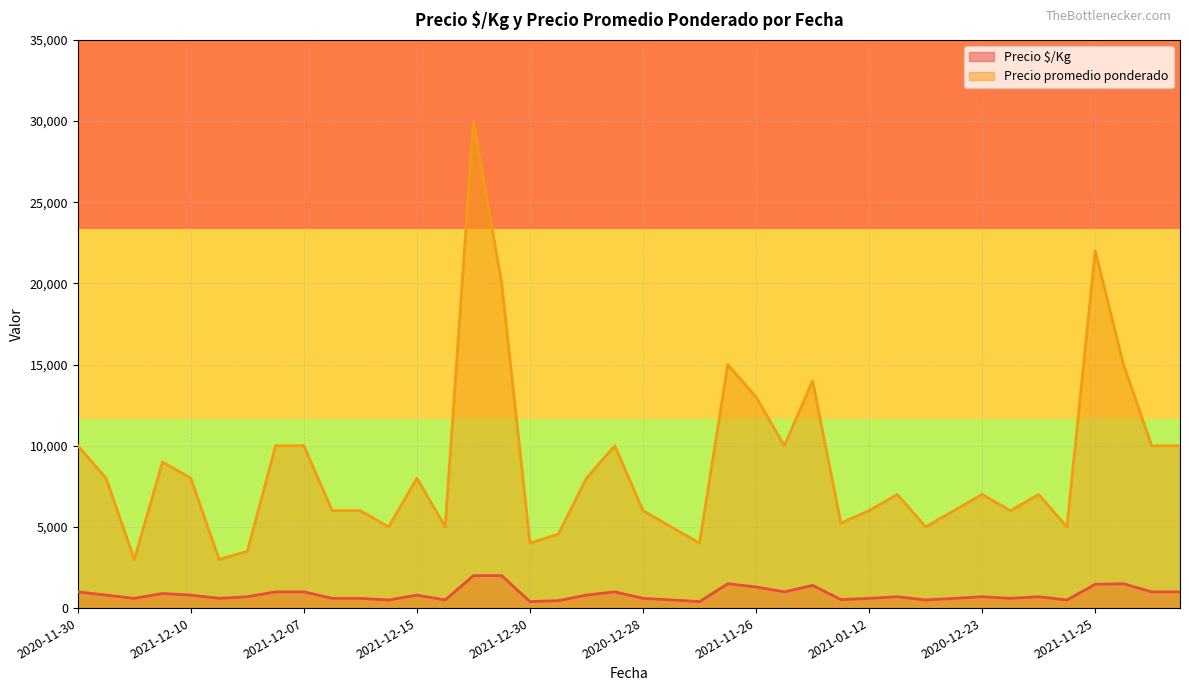

What is the difference between the maximum and minimum values in the Precio $/Kg series?

1600